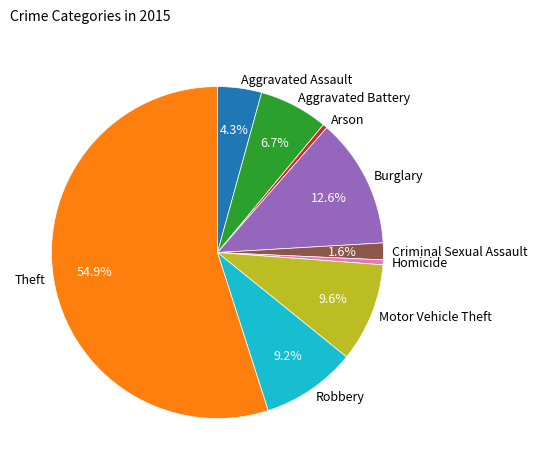

To the nearest percent, what is the combined percentage of Criminal Sexual Assault and Aggravated Battery?

8%